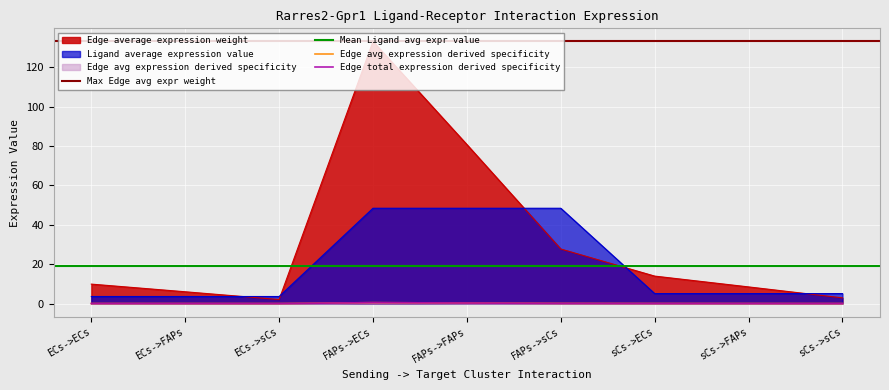

What is the total value across all series at FAPs->sCs?

76.3